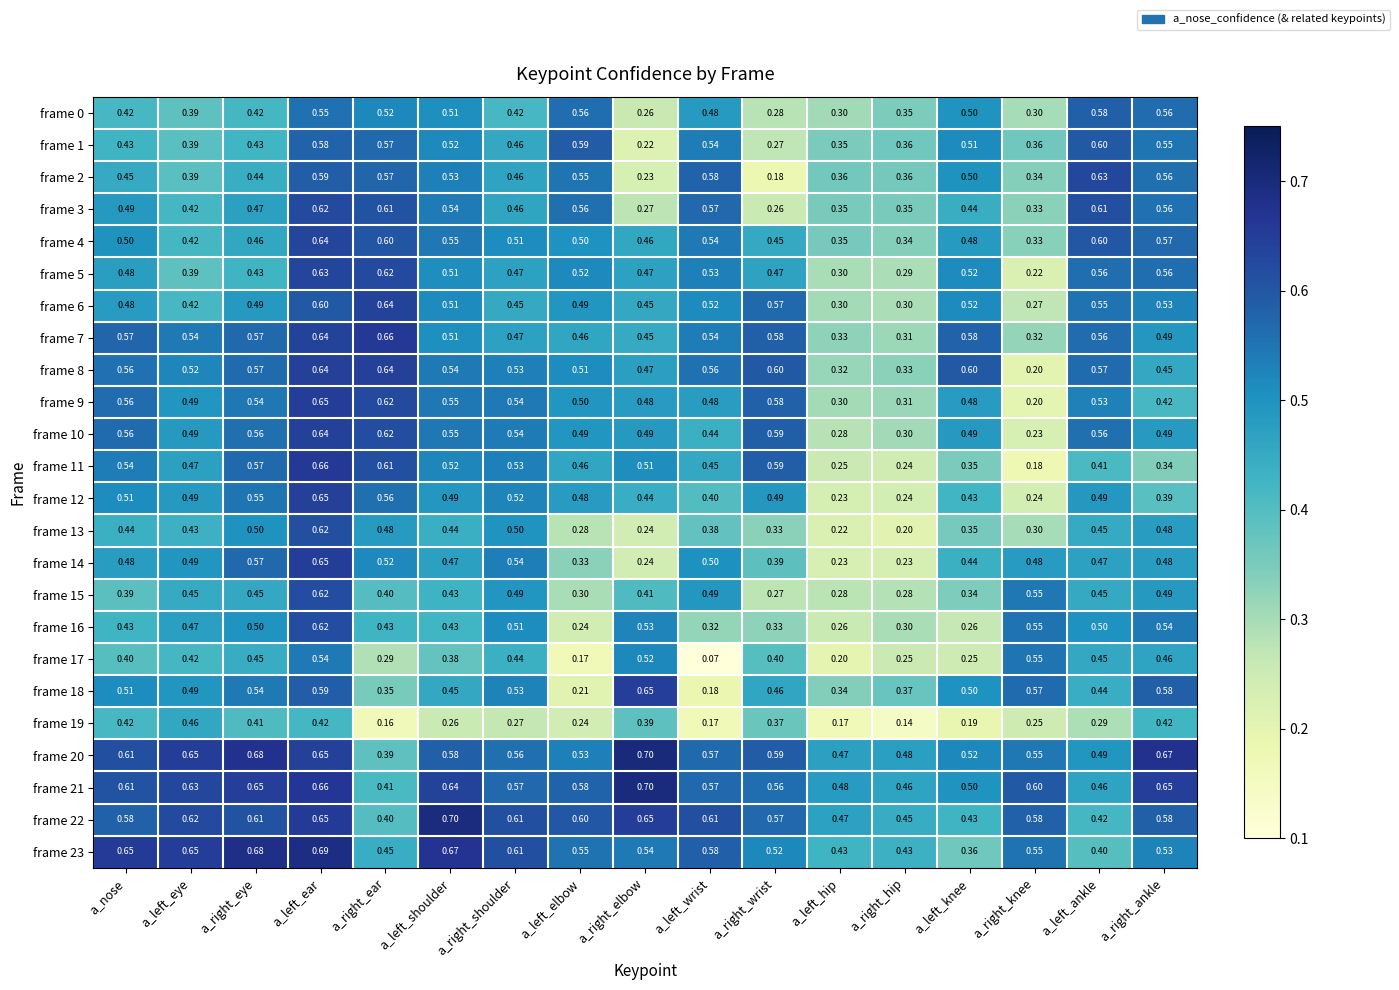

At which label does frame 2 reach its minimum?

a_right_wrist